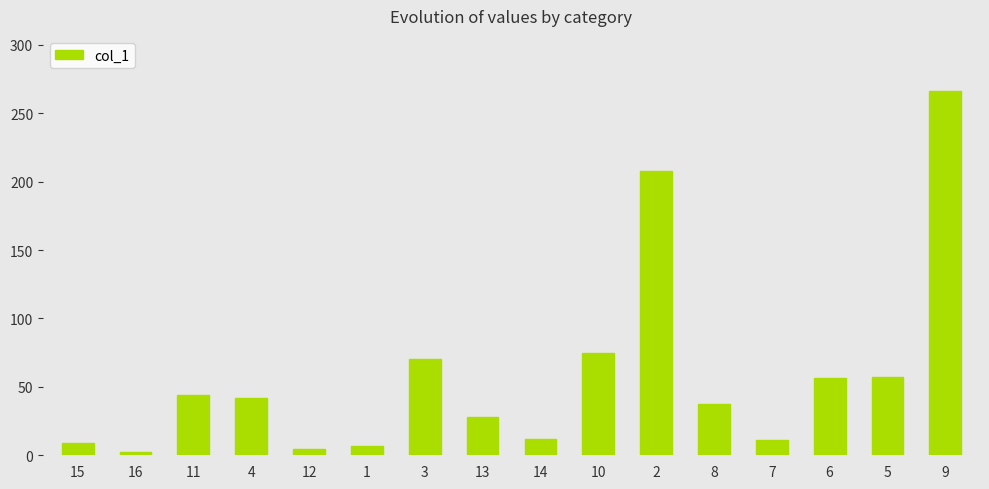

What is the greatest value displayed?

266.5